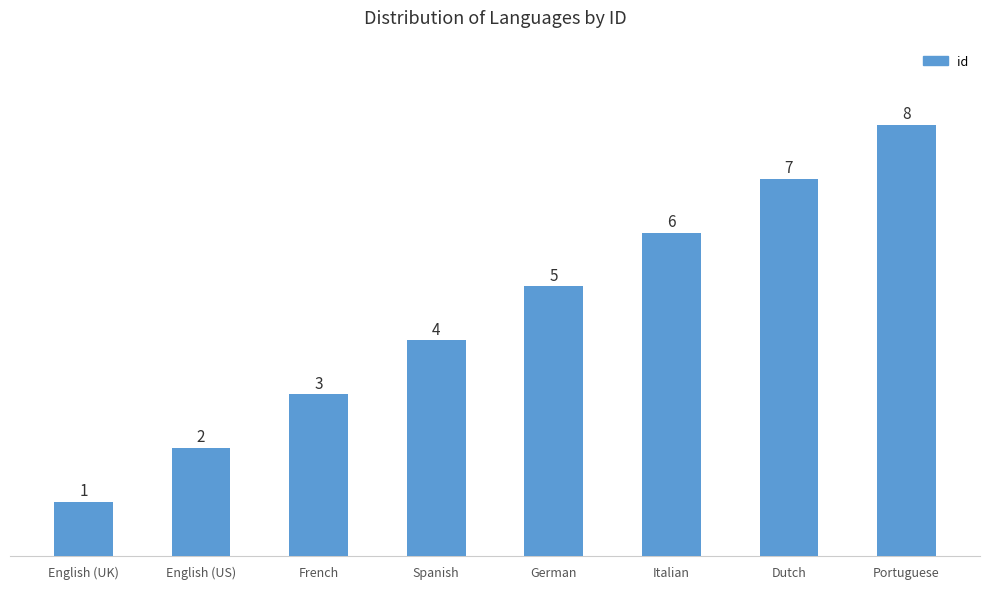

Count the values in the range 3 to 7.

5